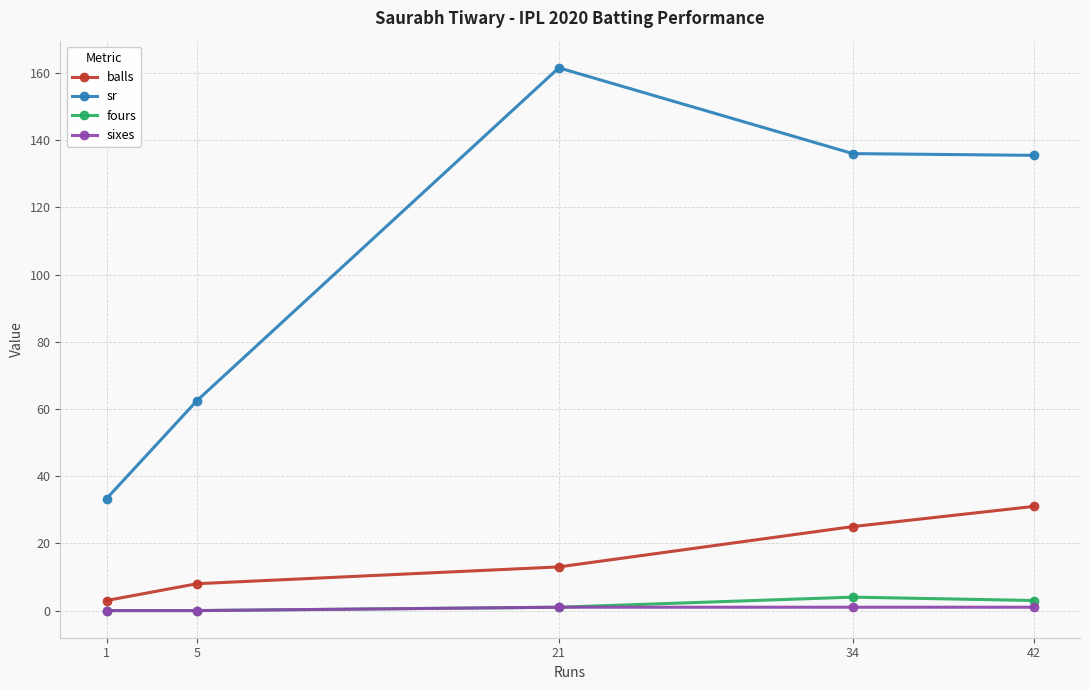

Where is sr nearest to the value 97?

5